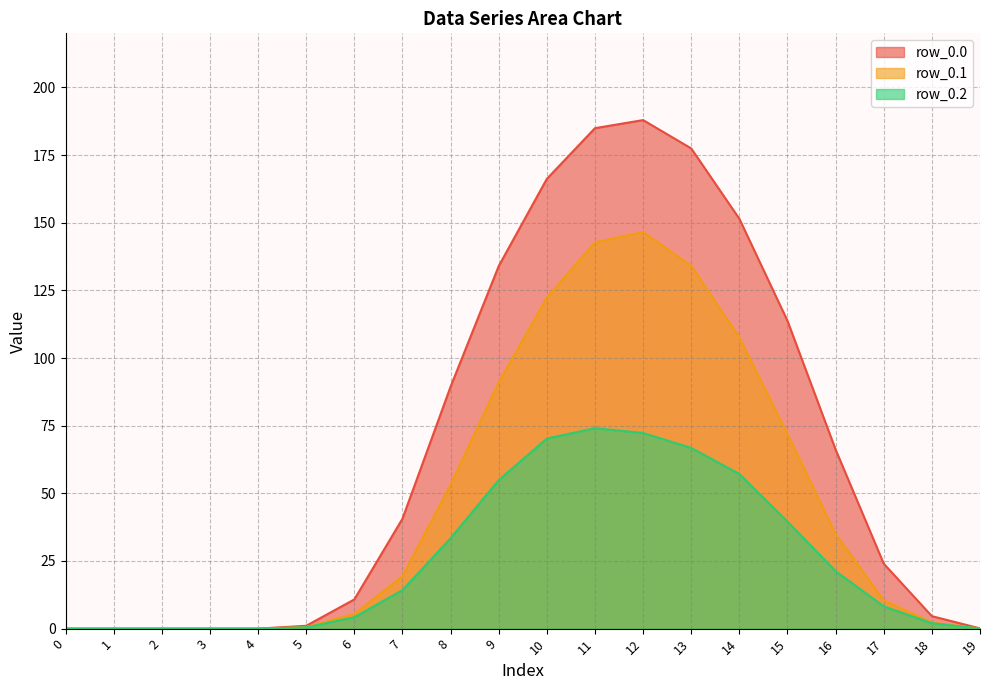

Rank the categories by row_0.2 value from highest to lowest.

11, 12, 10, 13, 14, 9, 15, 8, 16, 7, 17, 6, 18, 5, 19, 0, 1, 2, 3, 4